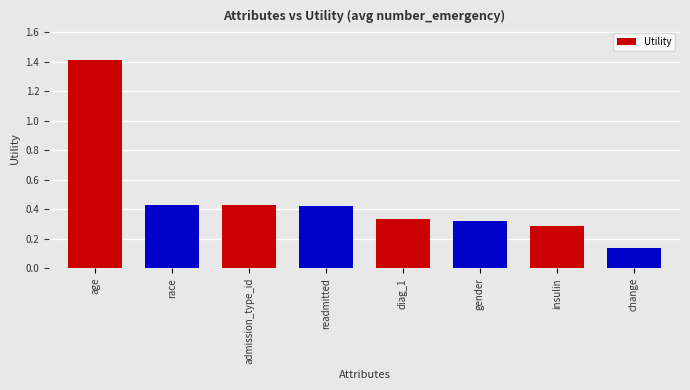

True or false: the data shows 0.5 at gender.

False